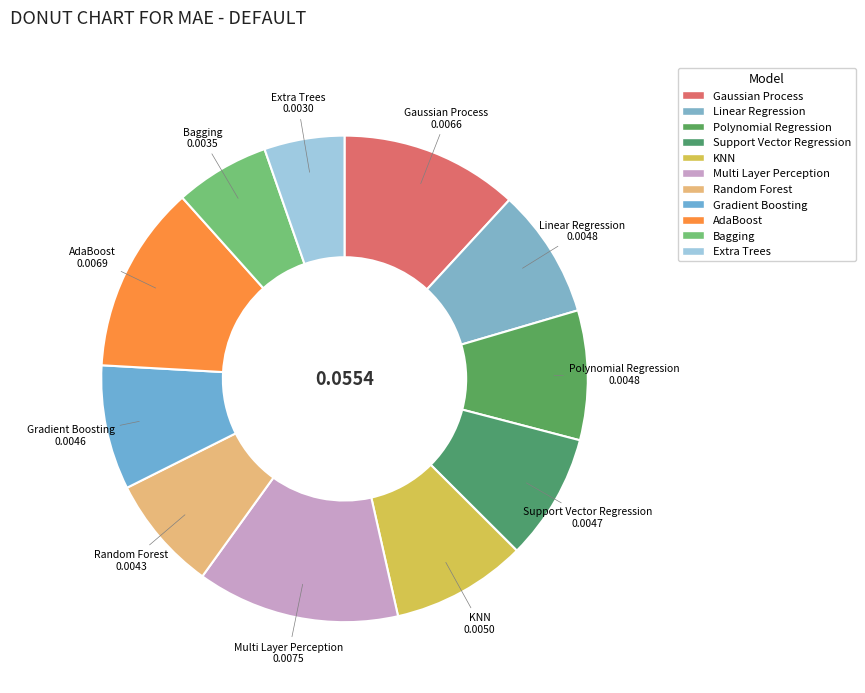

To the nearest percent, what percentage of the pie is Support Vector Regression?

8%